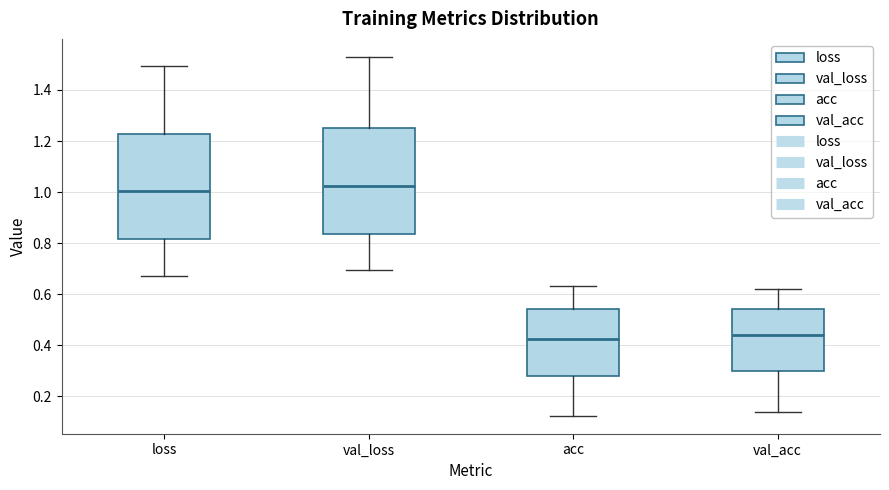

Reading left to right, transcribe this box plot: for each box, give where its median line is, the range the box spans, and where its two whiskers end, as read against the y-axis. The values are not printed on the chart, so give them approximately, as read against the axis.

loss: median 1.00, box 0.82 to 1.22, whiskers 0.68 to 1.50
val_loss: median 1.02, box 0.84 to 1.26, whiskers 0.70 to 1.52
acc: median 0.42, box 0.28 to 0.54, whiskers 0.12 to 0.64
val_acc: median 0.44, box 0.30 to 0.54, whiskers 0.14 to 0.62